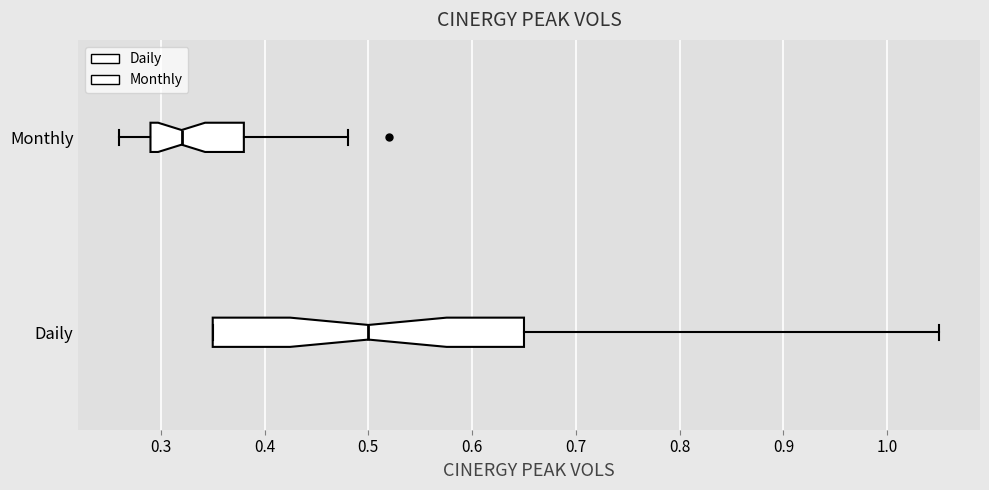

Which box is the widest, from its left edge to its right edge?

Daily